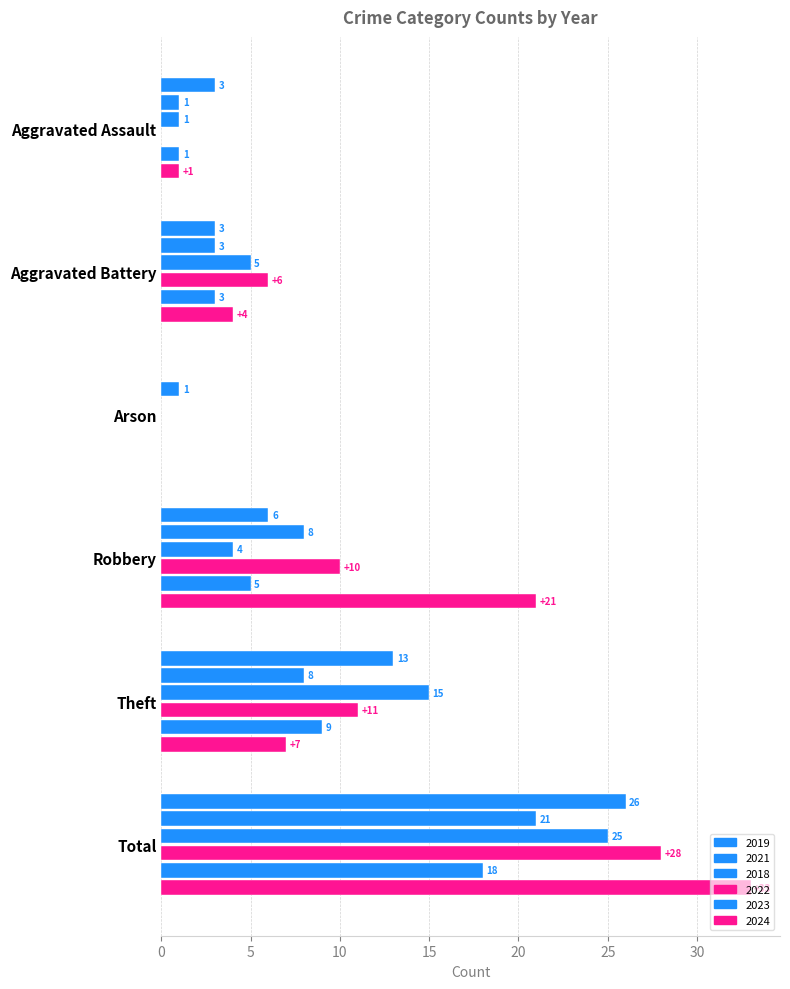

At which label does 2023 first exceed 5?

Theft